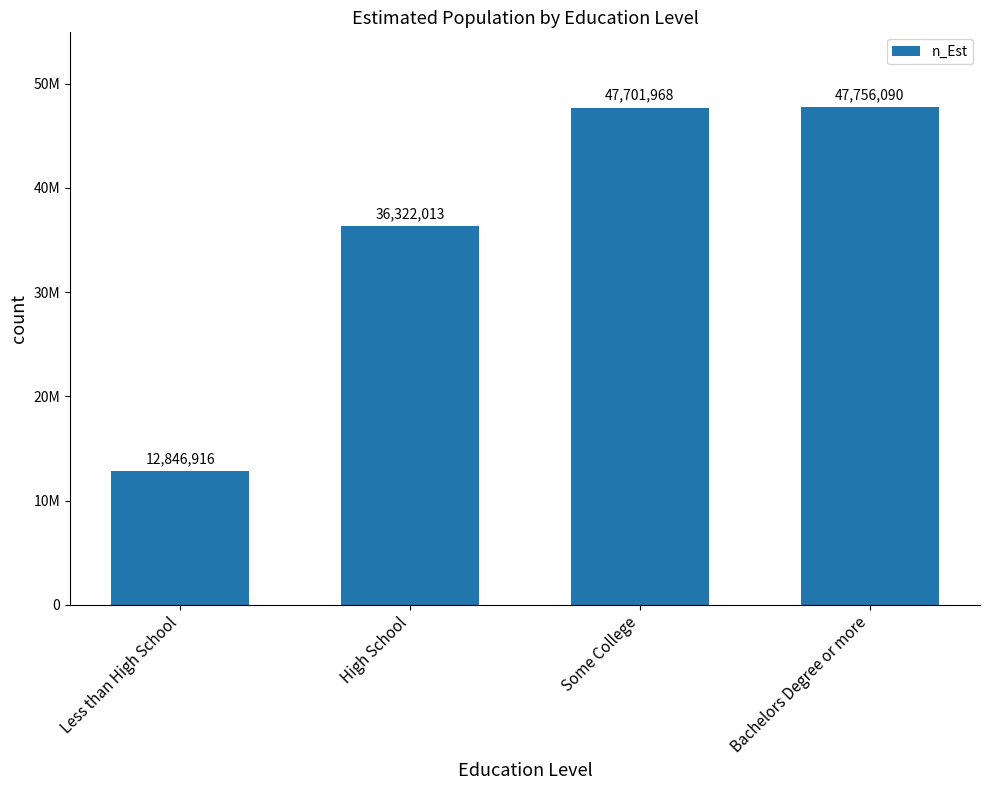

True or false: the data shows 75906818 at Some College.

False